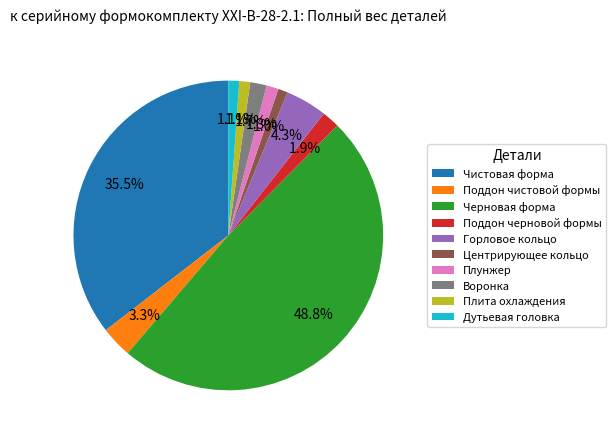

Is Поддон черновой формы the majority of the pie?

No